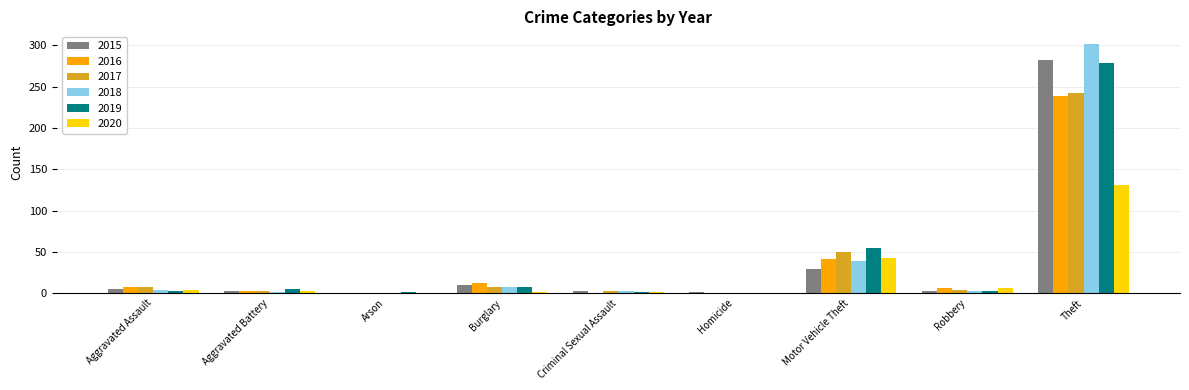

At which category is the sum across all series the highest?

Theft